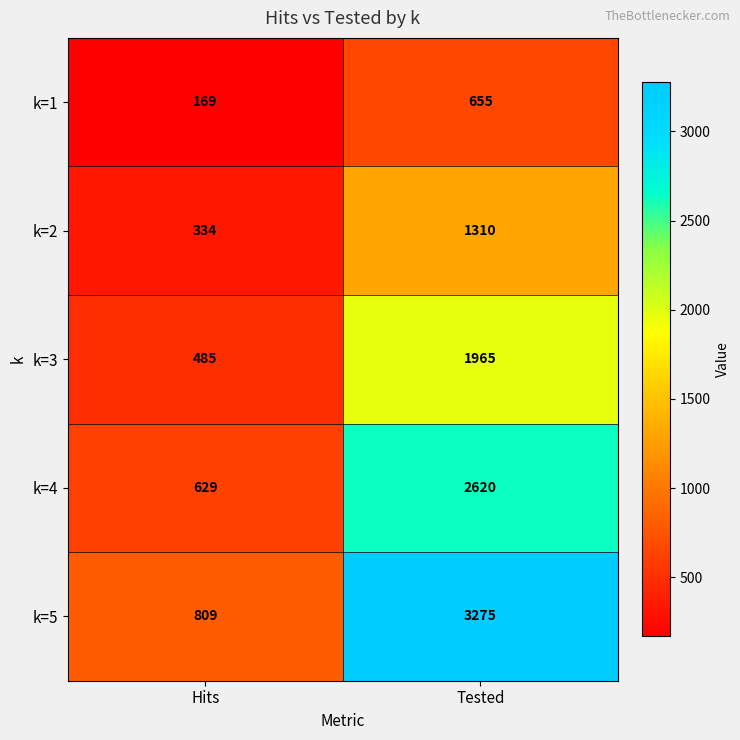

Between Hits and Tested, which series saw the biggest shift?

k=5